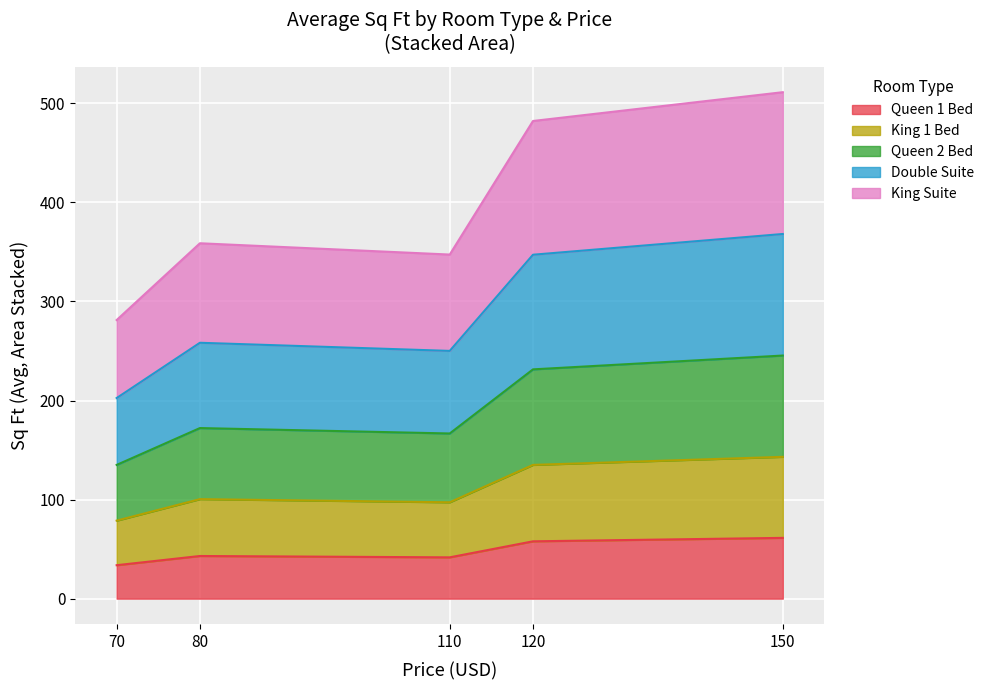

What are all the series names shown in the legend?

Queen 1 Bed, King 1 Bed, Queen 2 Bed, Double Suite, King Suite